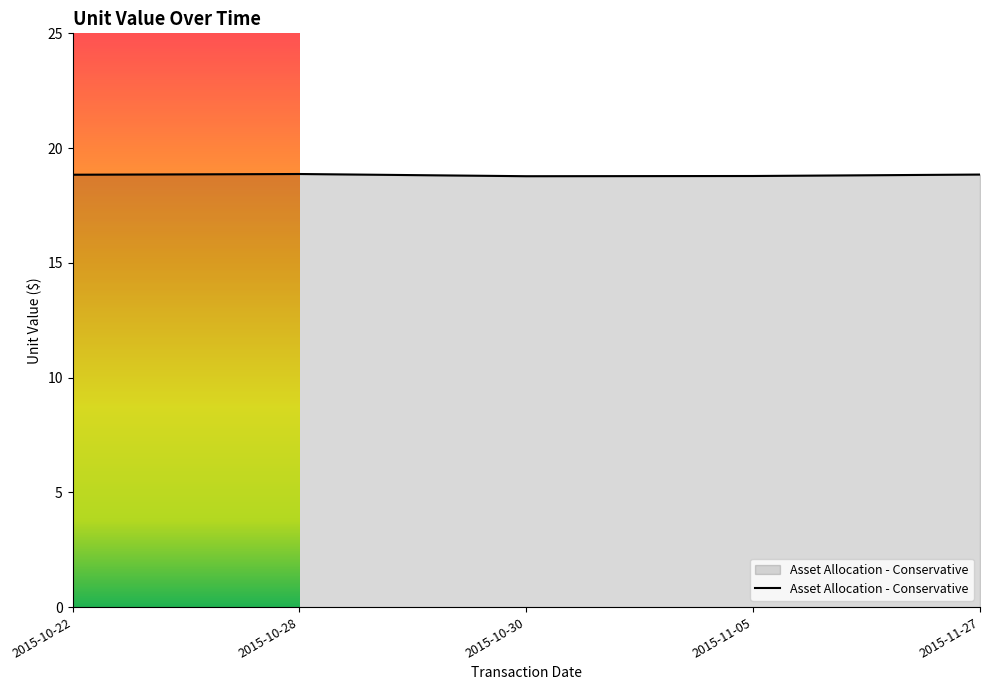

What is the maximum value shown in the chart?

18.9